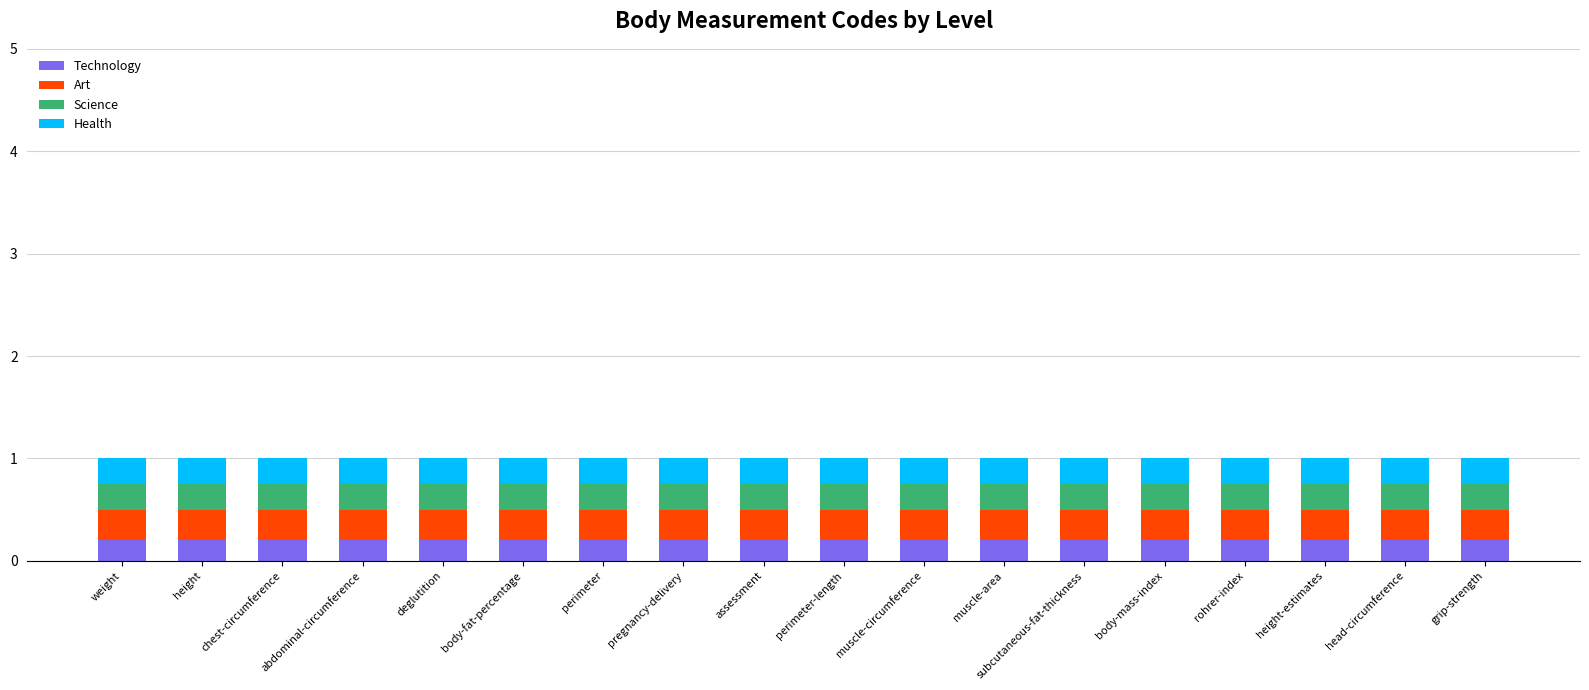

True or false: Technology has a value of 0.2 at deglutition.

True